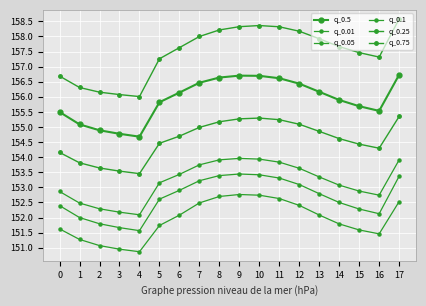

How many series are shown in this chart?

6